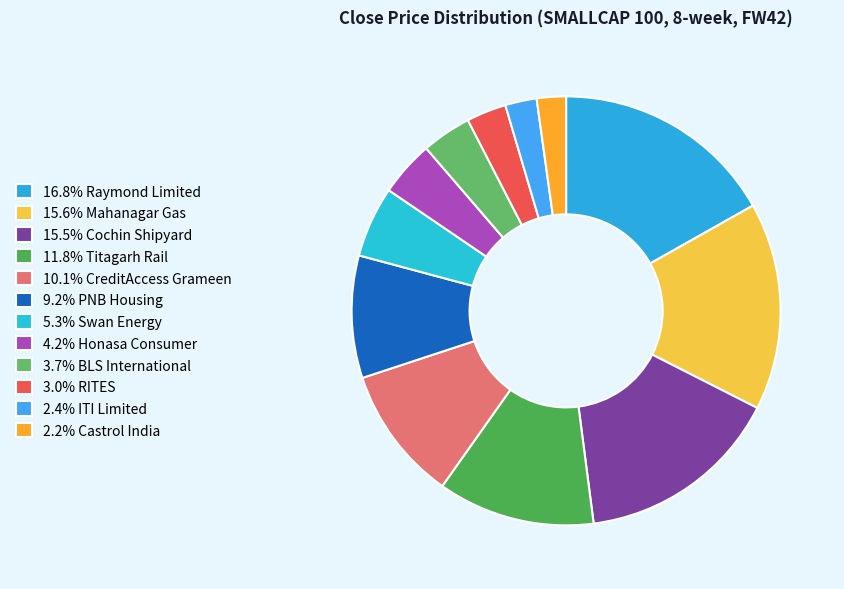

How many slices are in this pie chart?

12